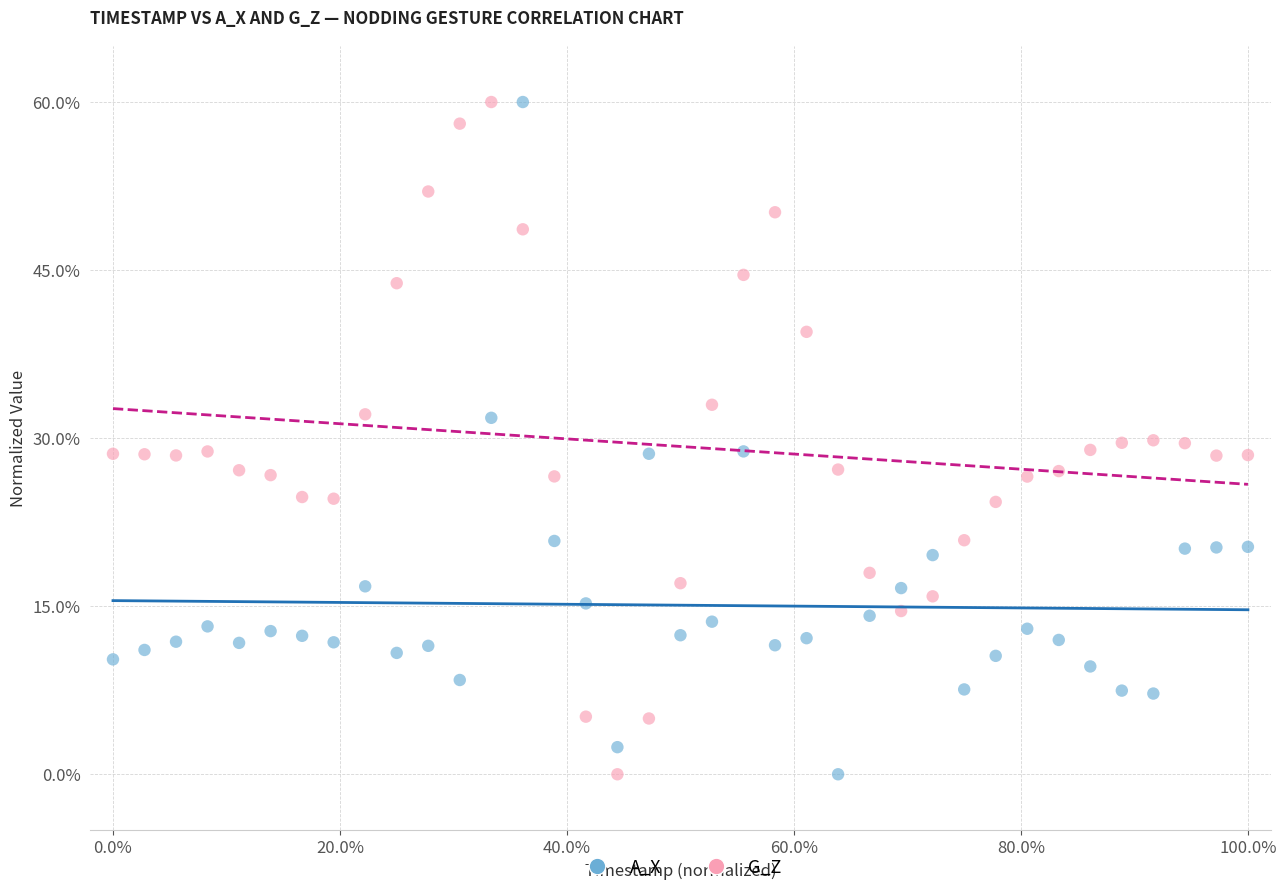

What is the X range (max minus min) for the scatter plot?

100.0